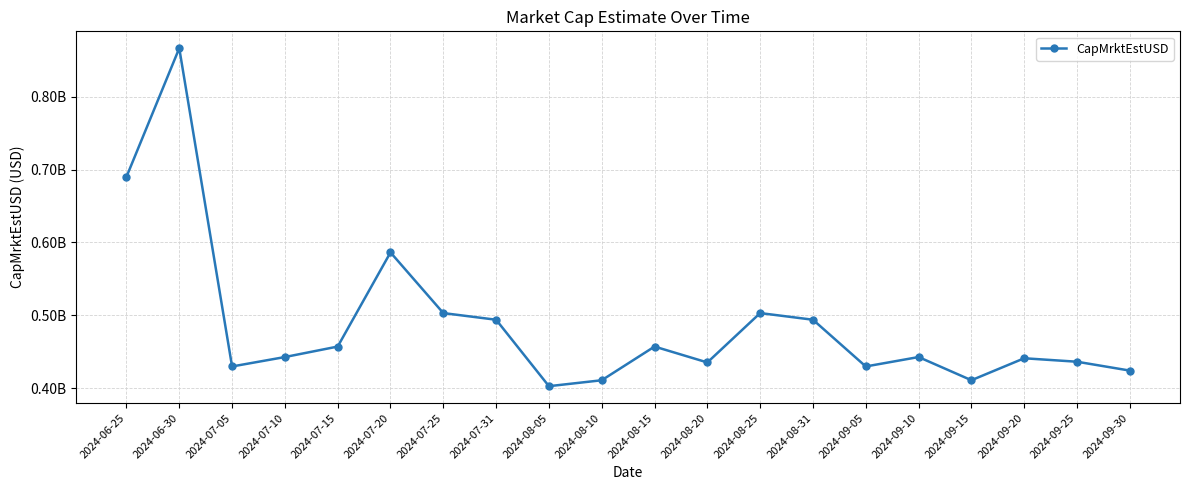

The value at 2024-09-25 is 142460157.1. True or false?

False